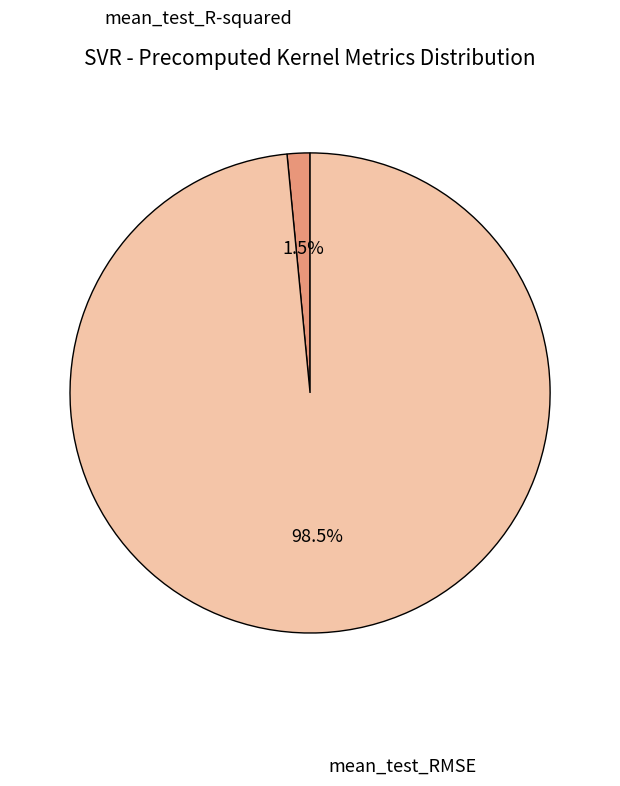

Is there any slice that represents more than half of the pie?

Yes